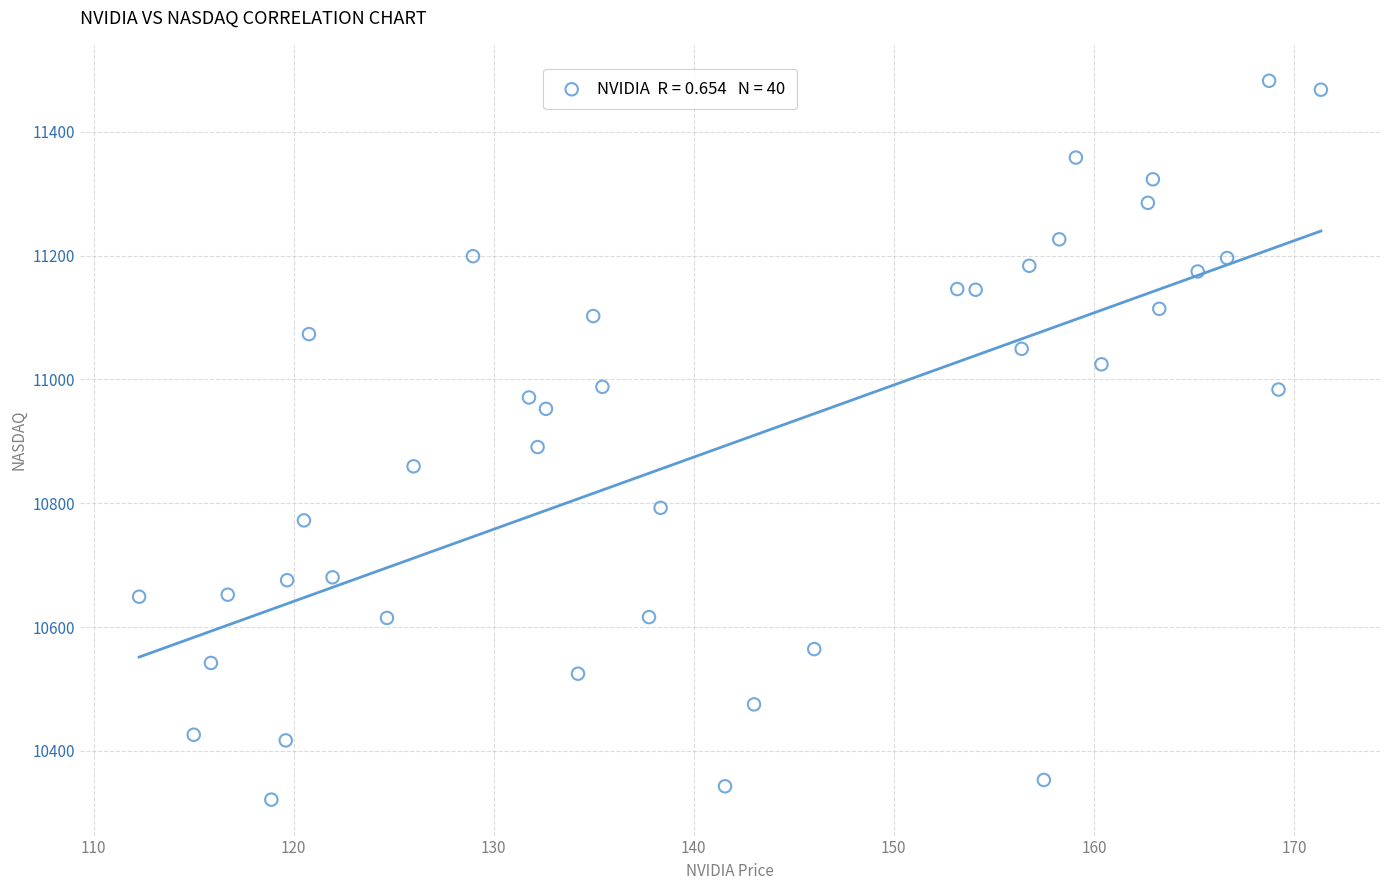

What is the range of Y values (max minus min)?

1161.1